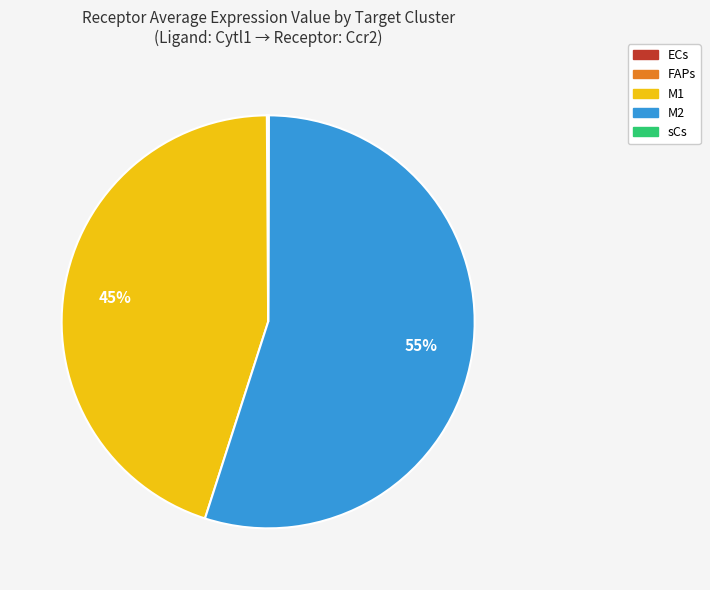

The M1 slice represents 45% of the pie. True or false?

True